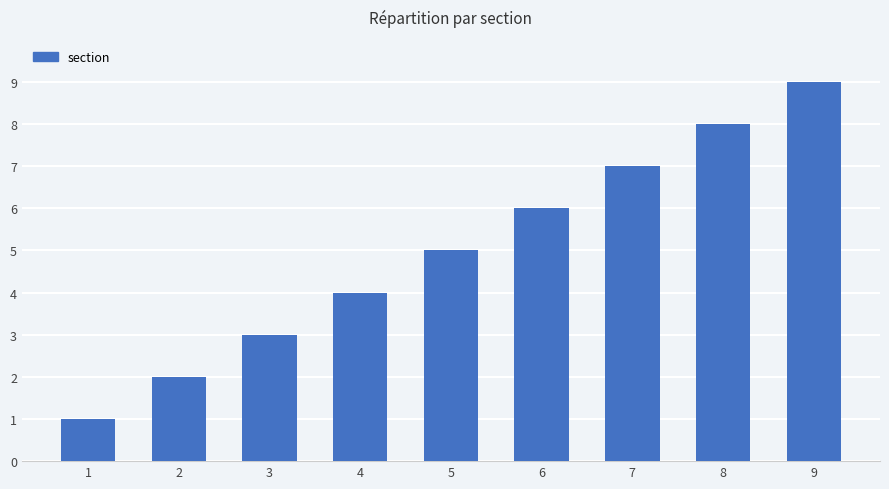

How many values are between 3 and 7?

5